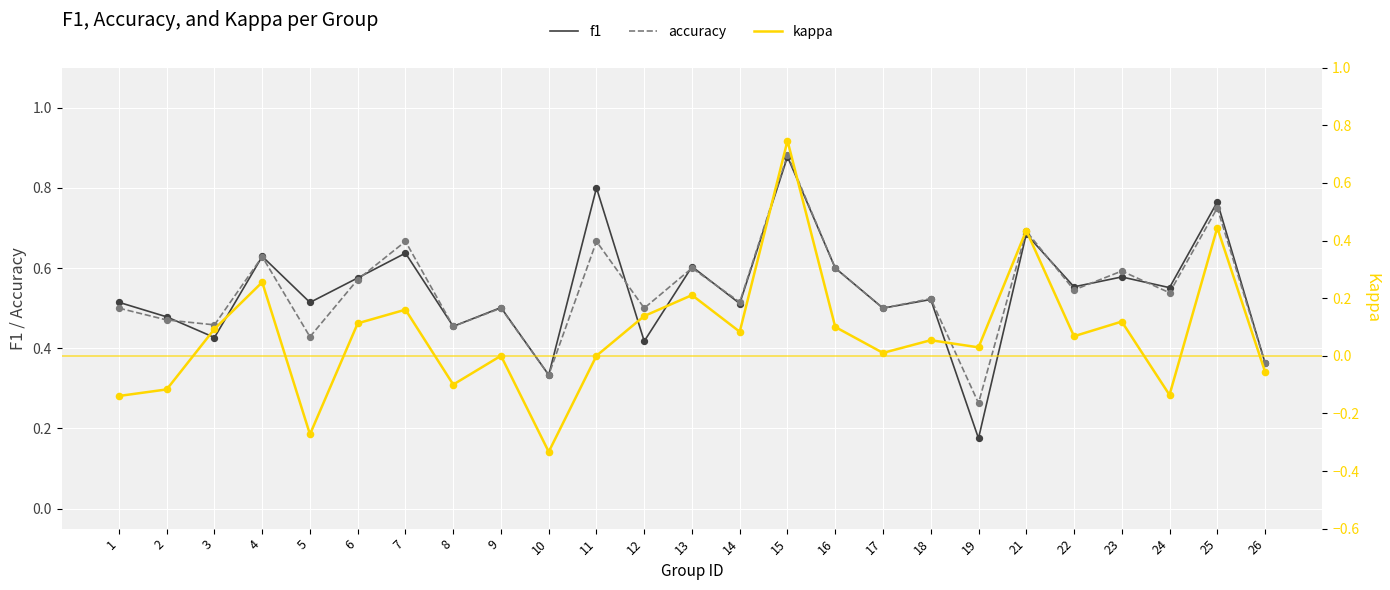

Which series reaches the maximum Y coordinate?

accuracy